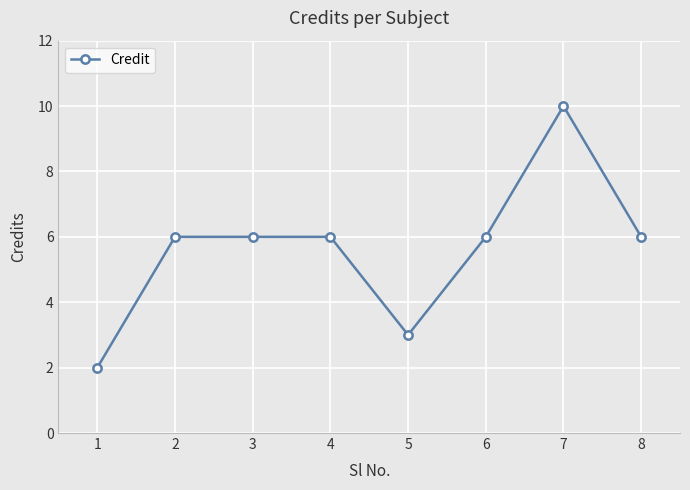

Between 7 and 1, which is larger?

7